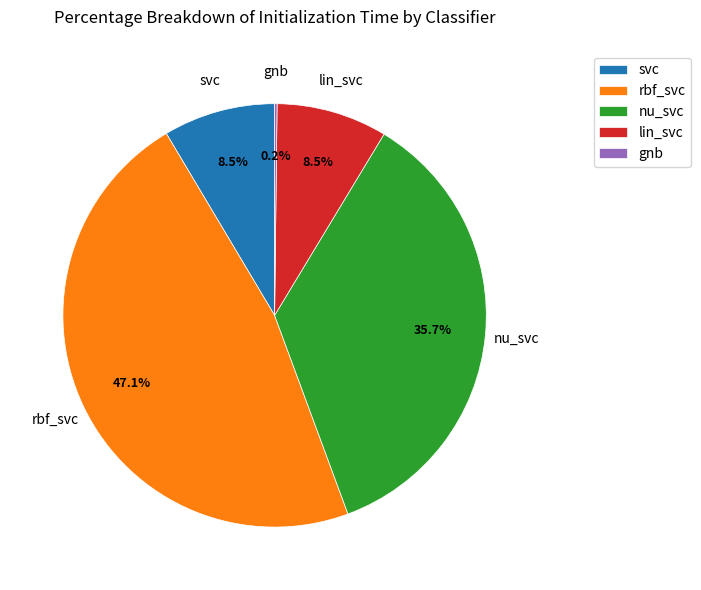

To the nearest percent, what is the difference between the largest and smallest slice percentages?

47%